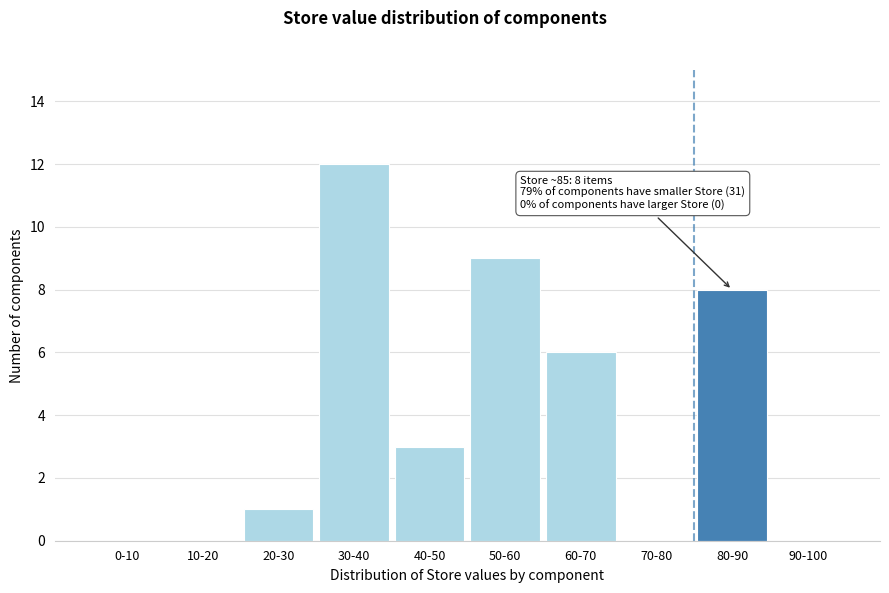

Reading right to left, extract all data points from this chart.

90-100=0	80-90=8	70-80=0	60-70=6	50-60=9	40-50=3	30-40=12	20-30=1	10-20=0	0-10=0